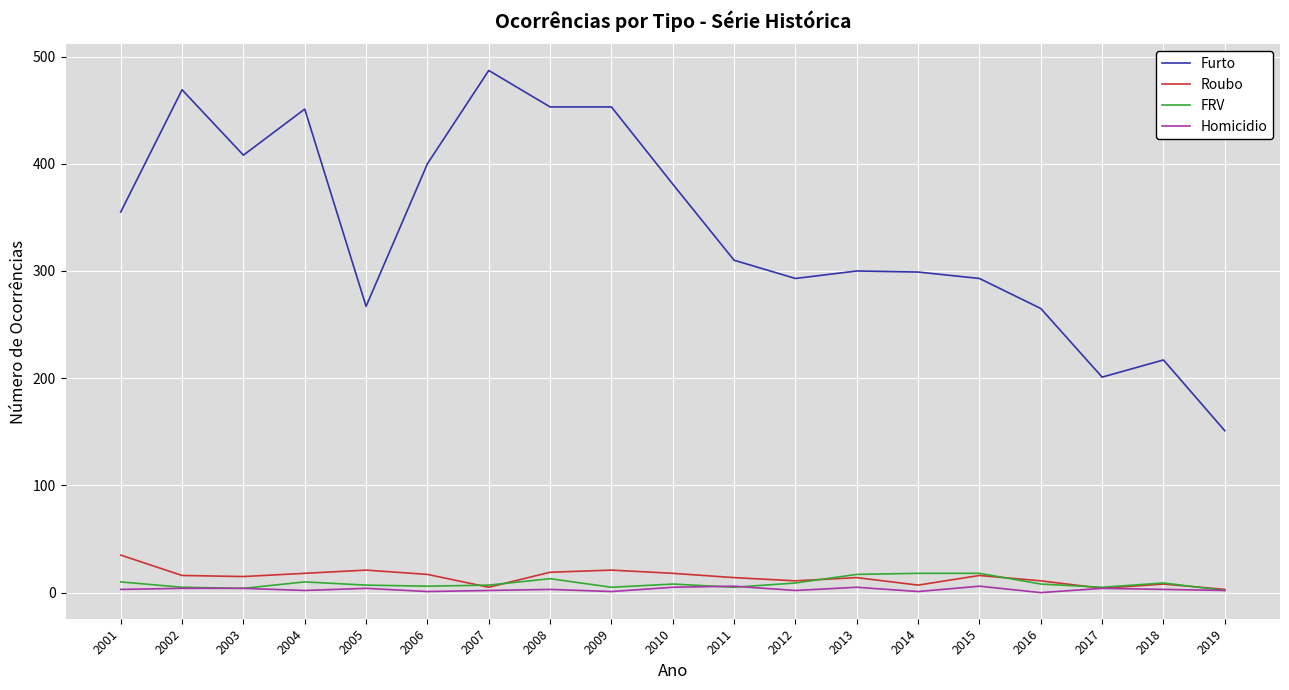

True or false: FRV and Furto intersect in this chart.

False